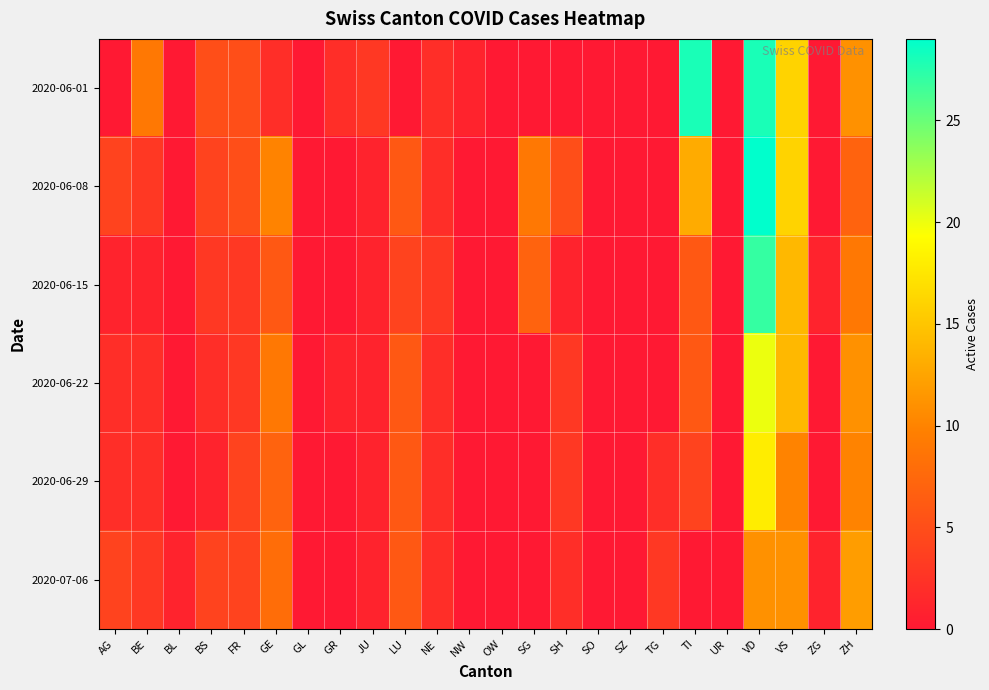

Rank the series at GE from lowest to highest value.

2020-06-01, 2020-06-15, 2020-06-29, 2020-07-06, 2020-06-22, 2020-06-08